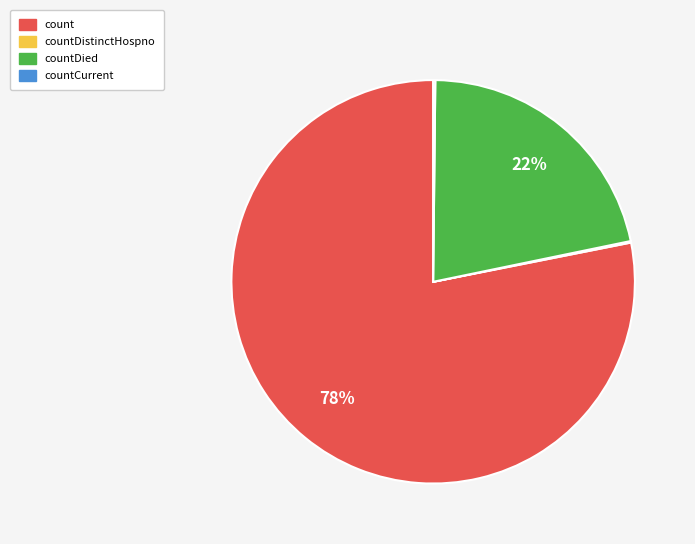

To the nearest percent, what is the average slice percentage?

25%